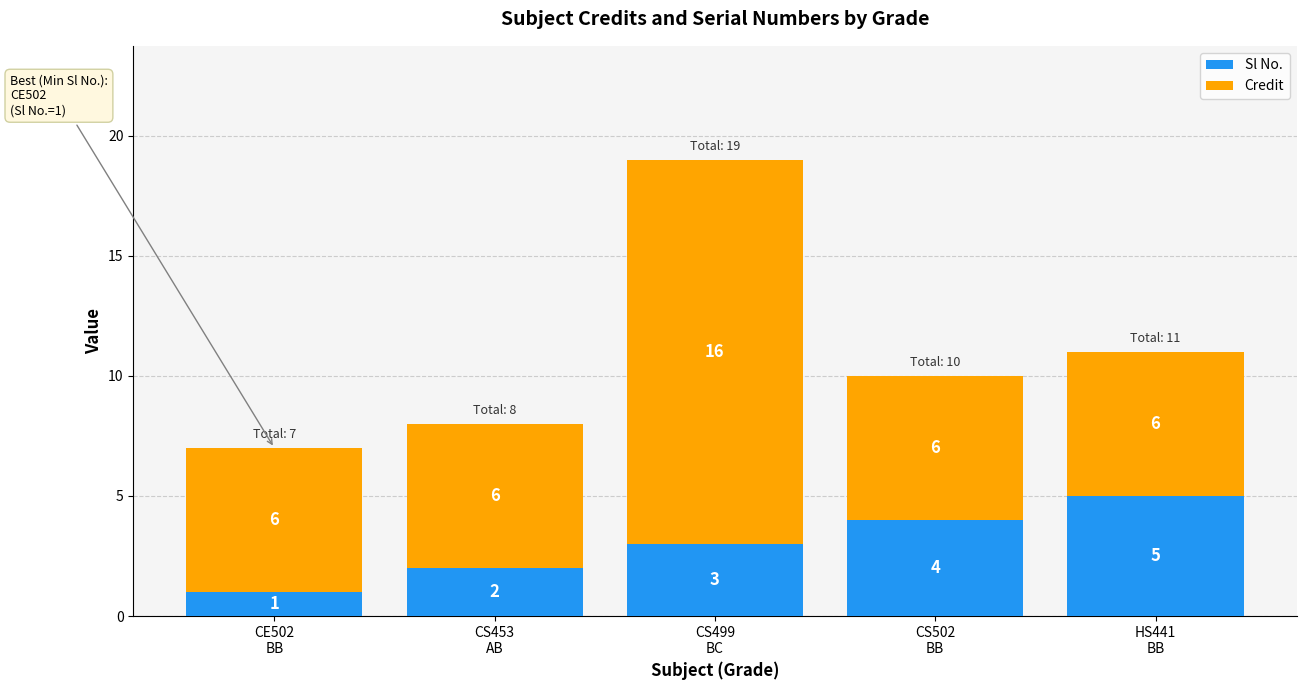

What is the sum of all Sl No. values?

15